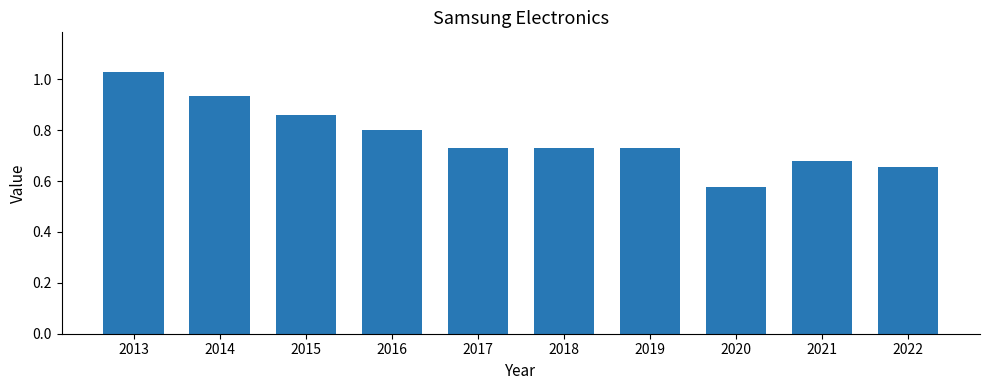

Which label corresponds to the smallest value in the chart?

2020